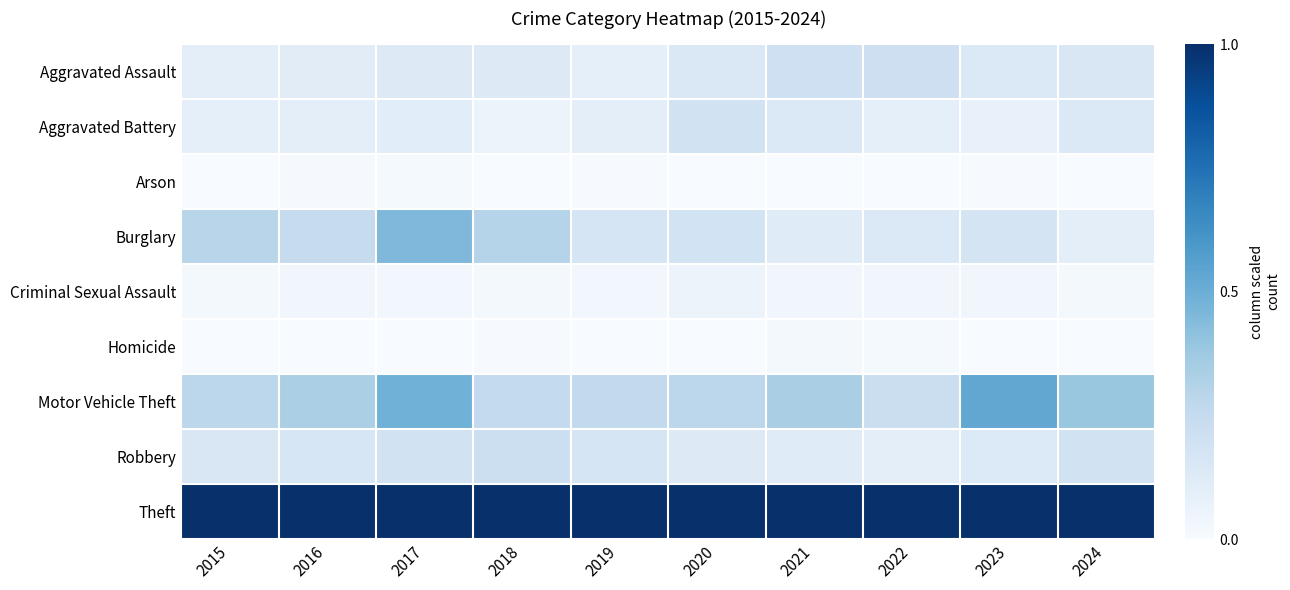

What is the spread (max minus min) of values at 2019?

1.0